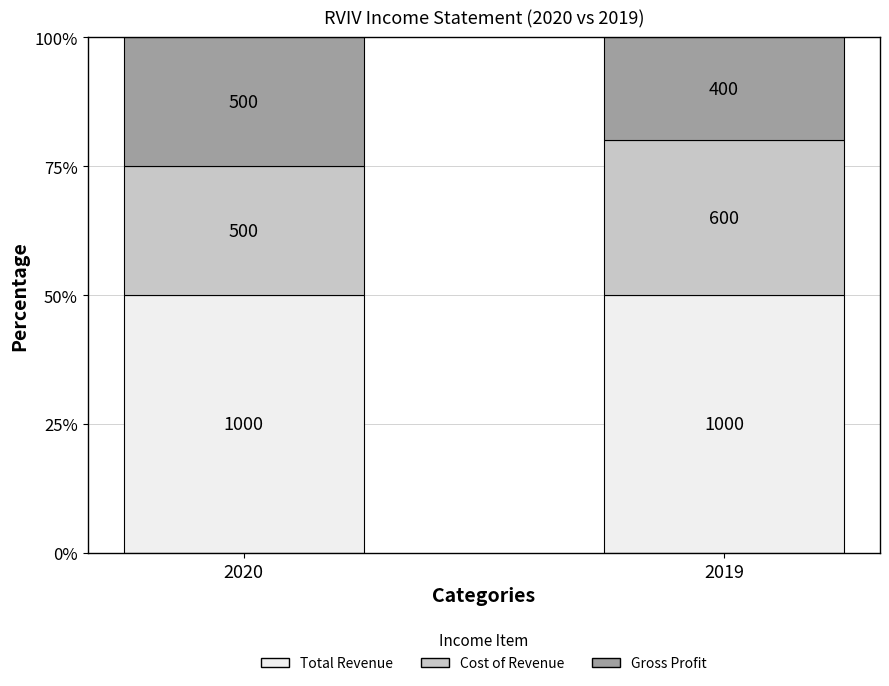

What is the average value of the Cost of Revenue series?

28